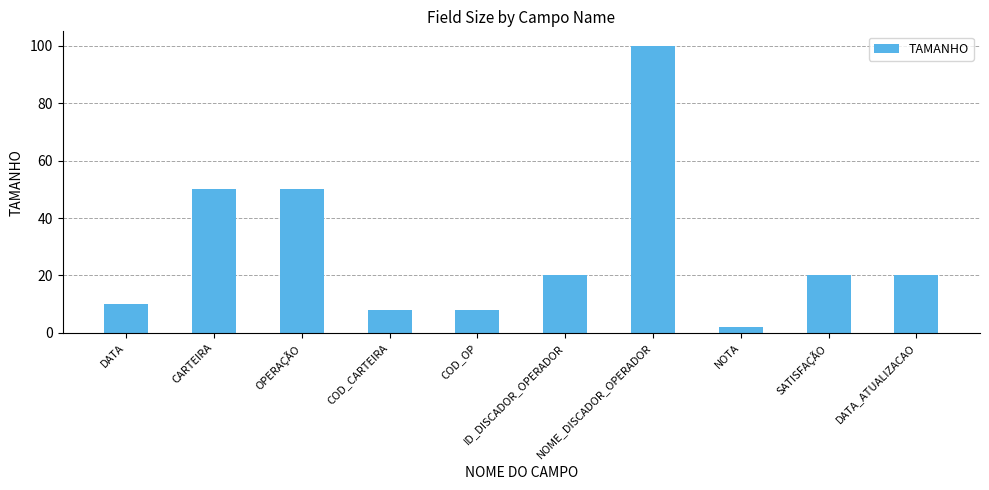

Which category has the lowest value across all series?

NOTA